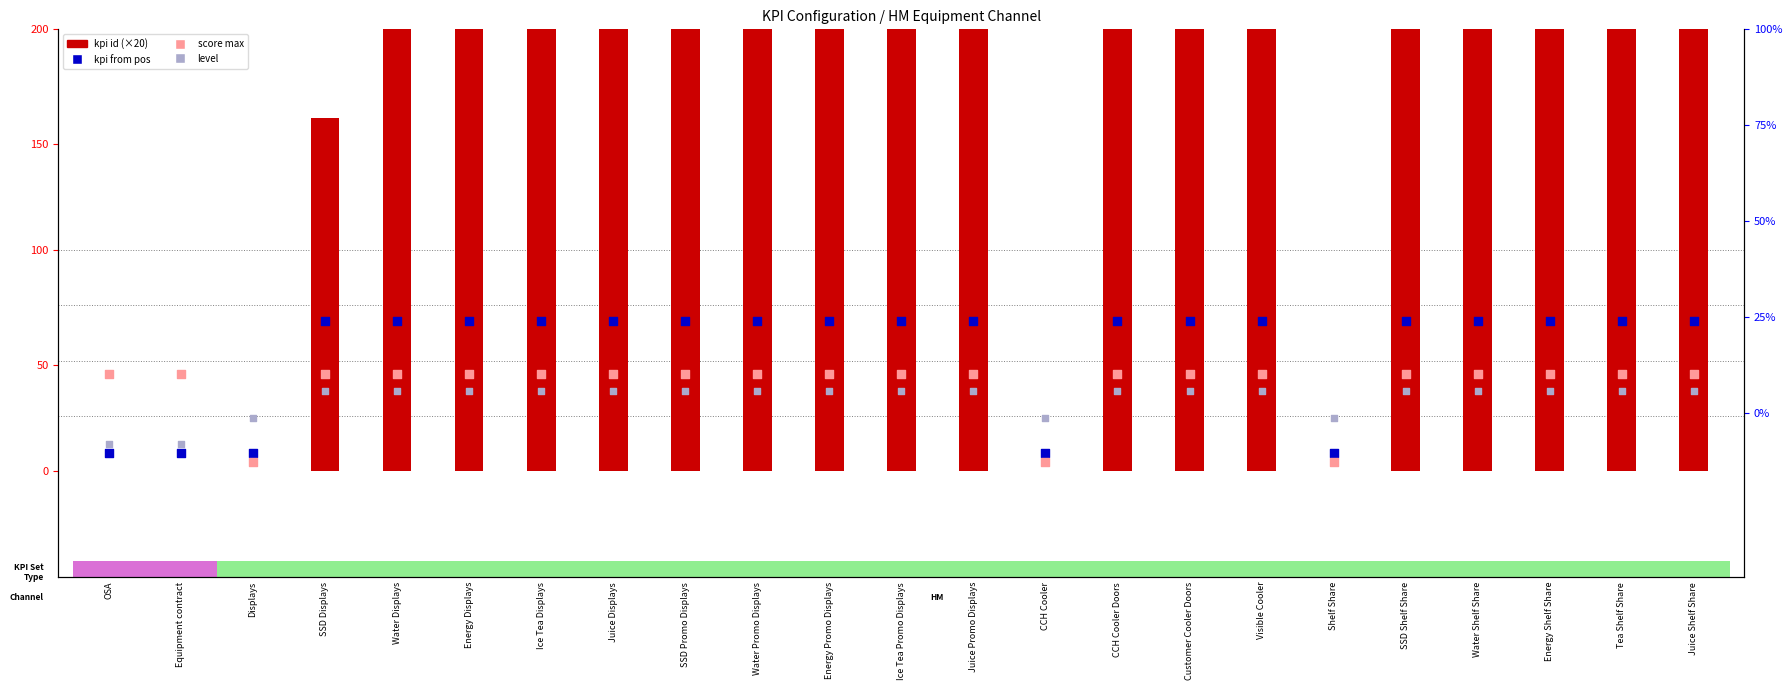

Which series reaches the maximum Y coordinate?

kpi id